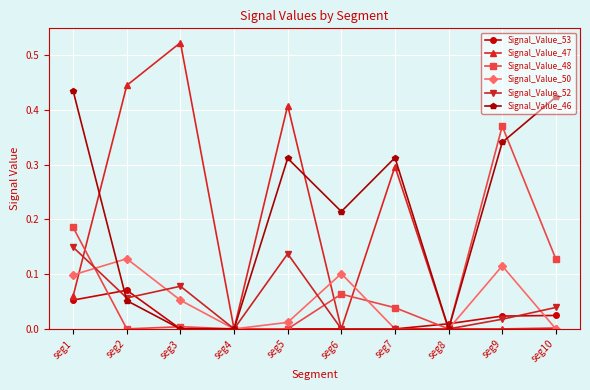

Which label corresponds to the largest value in the chart?

seg3